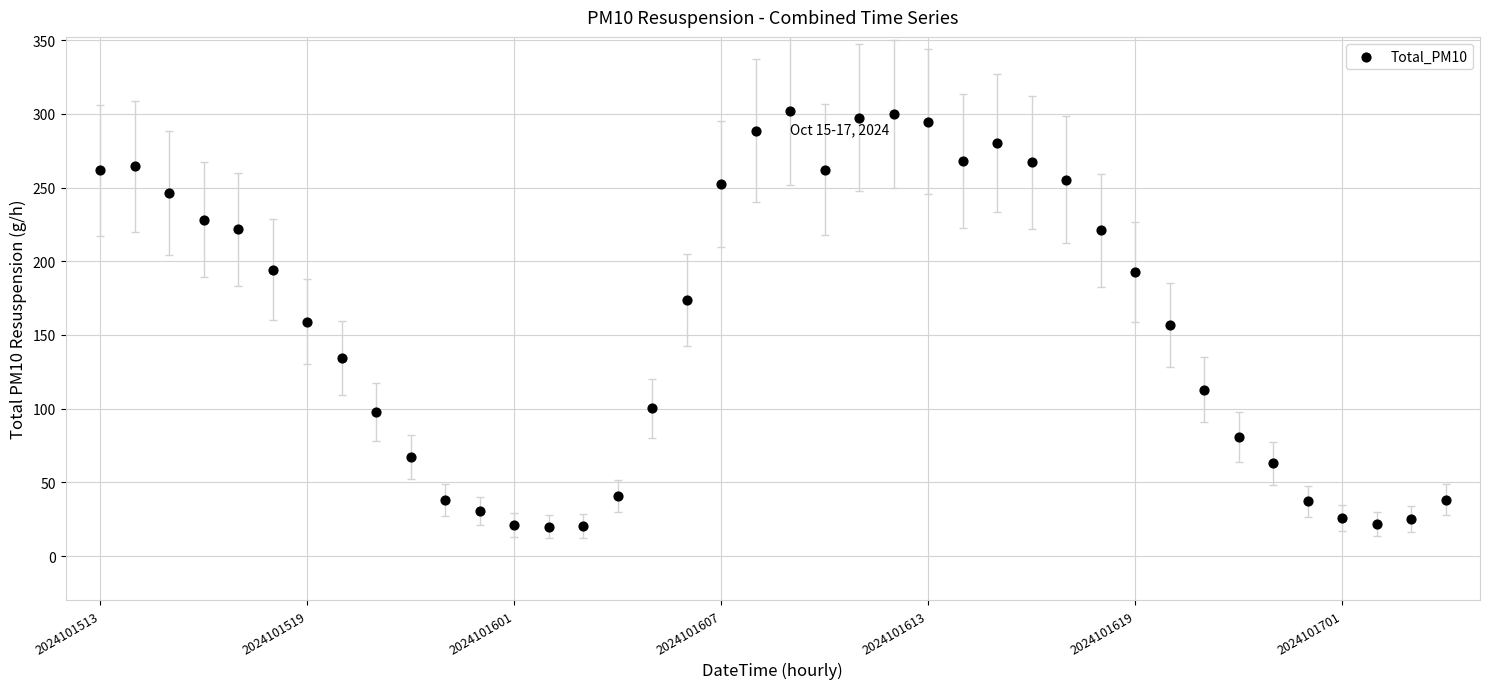

What is the range of Y values (max minus min)?

282.1